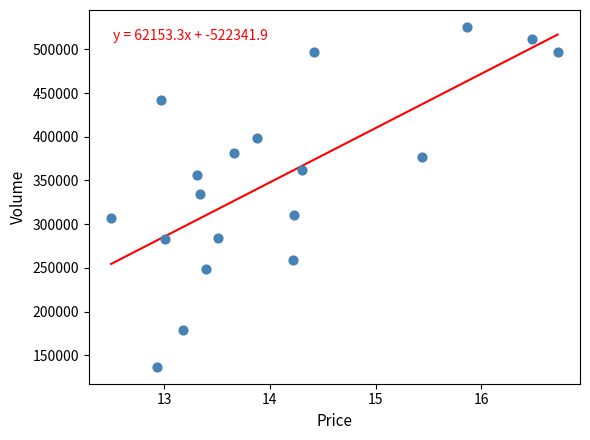

What is the range of Y values (max minus min)?

388427